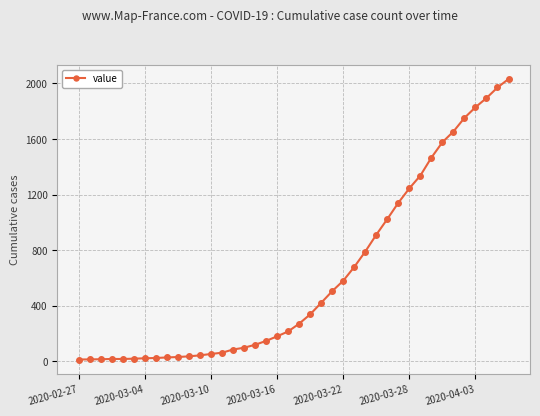

What is the maximum value shown in the chart?

2032